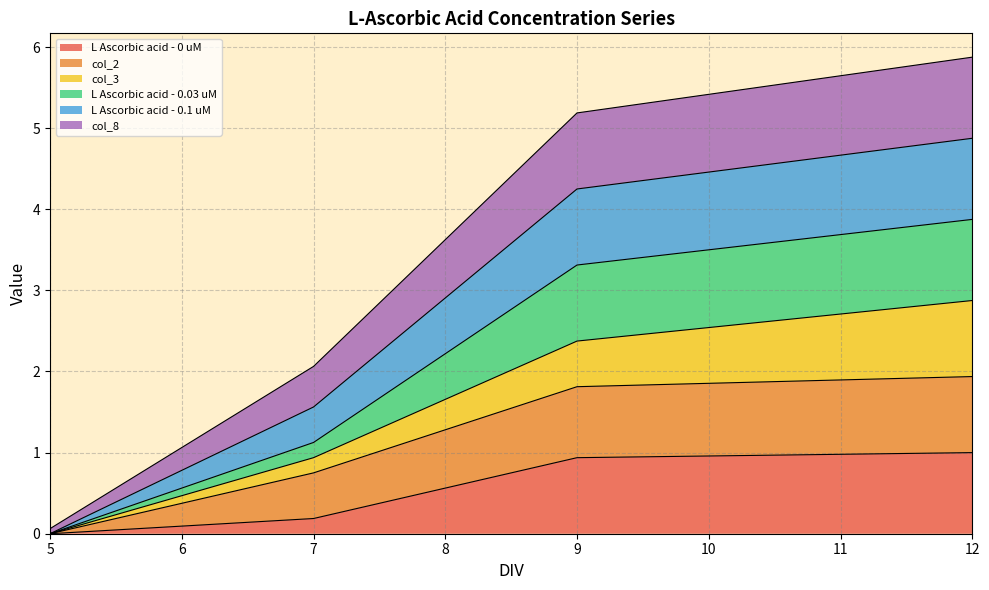

True or false: L Ascorbic acid - 0 uM and L Ascorbic acid - 0.03 uM cross at least once.

False